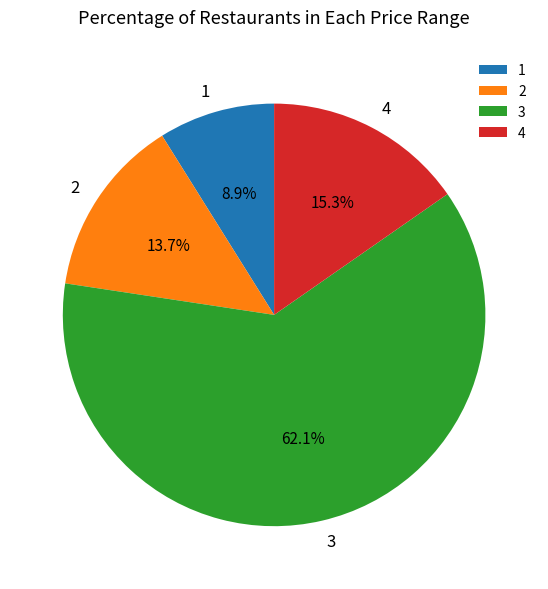

Approximately how many times larger is the value at 2 compared to 1?

1.5